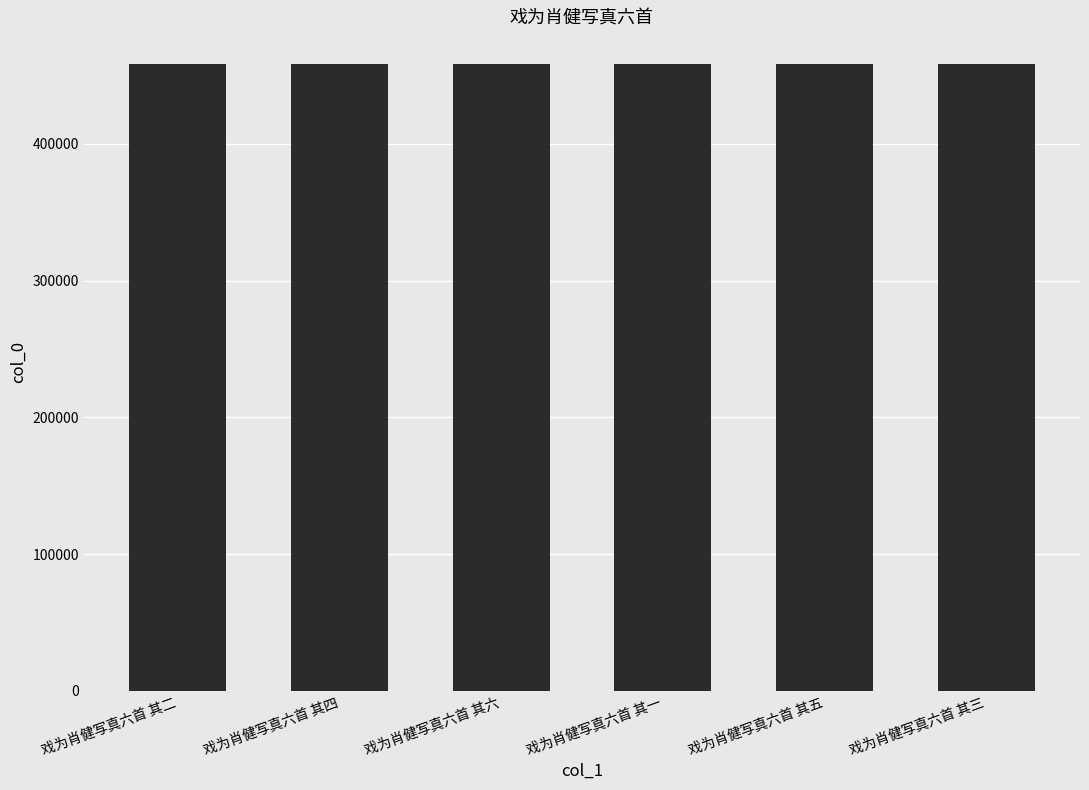

What is the ratio of the value at 戏为肖健写真六首 其三 to the value at 戏为肖健写真六首 其一?

1.0